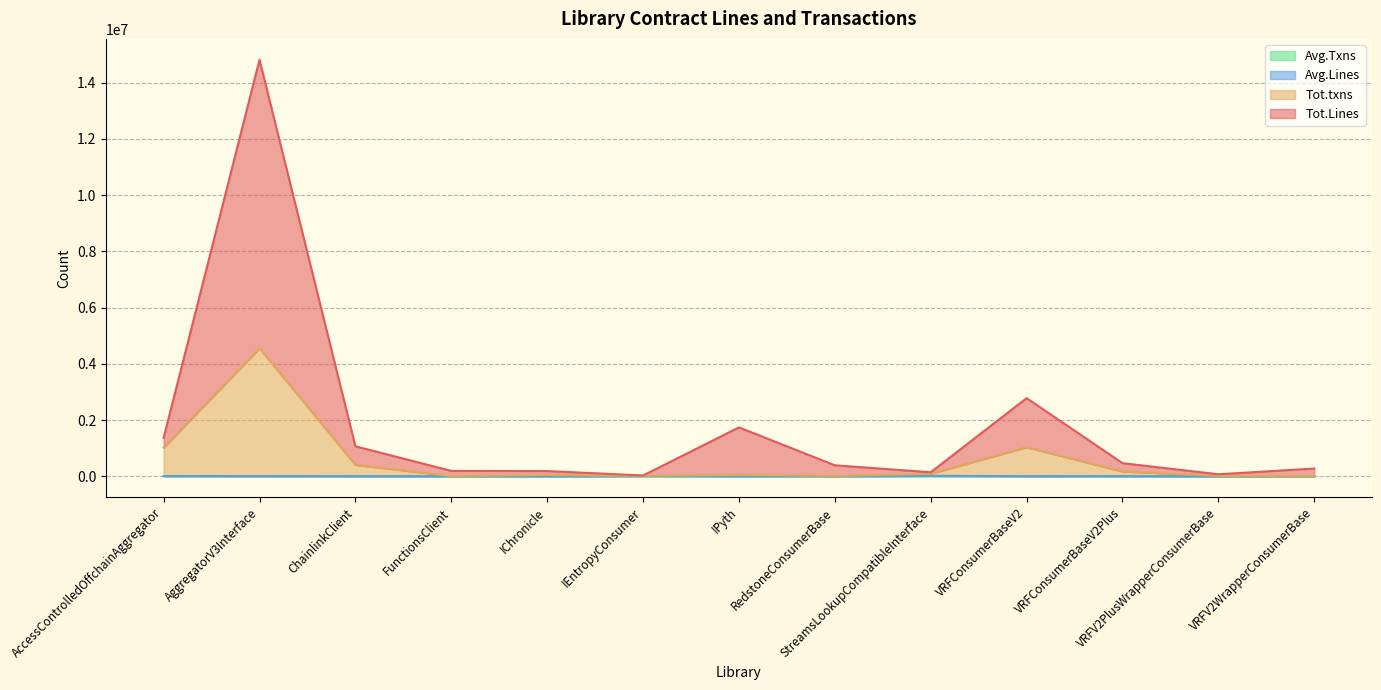

What is the average value of the Tot.txns series?

570876